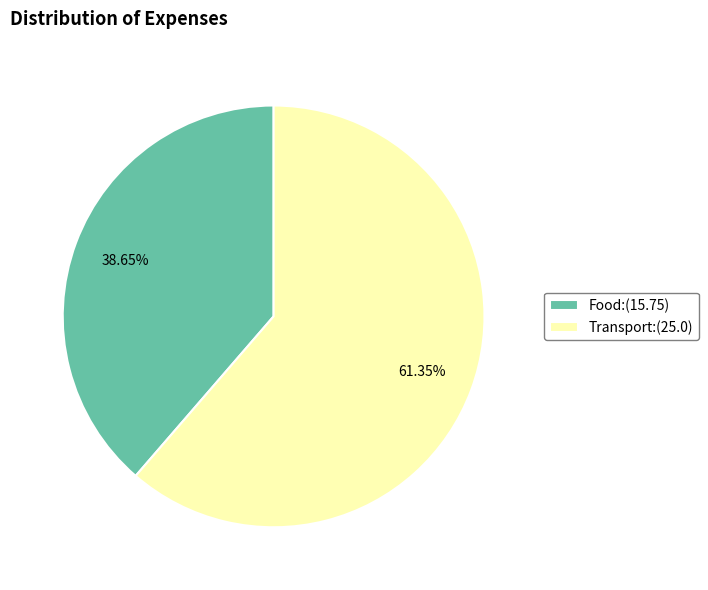

The Transport slice represents 70% of the pie. True or false?

False